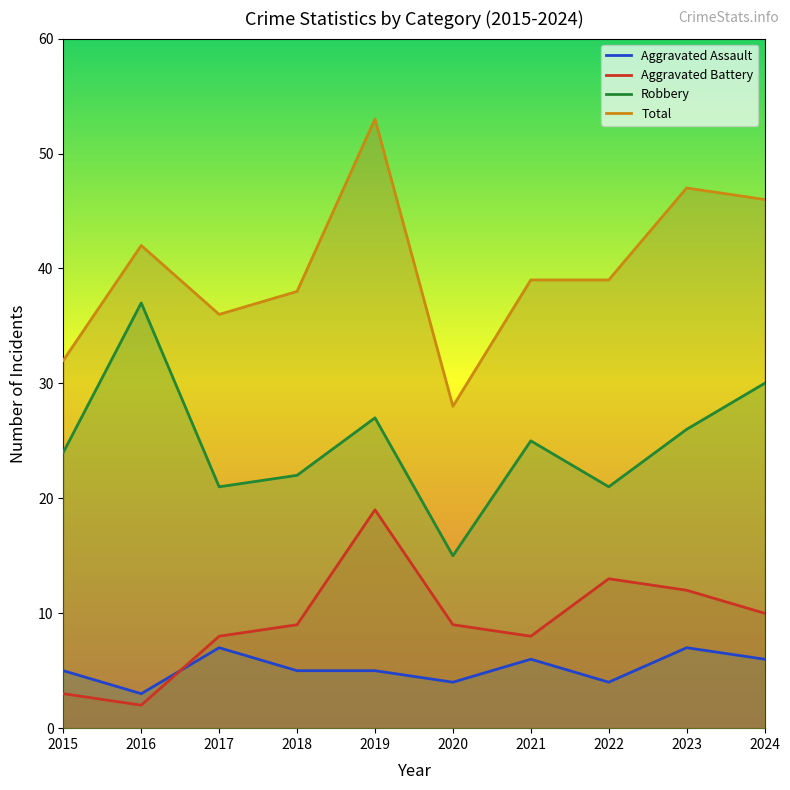

Reading right to left, what are all the values shown in this chart?

Aggravated Assault: 6	7	4	6	4	5	5	7	3	5
Aggravated Battery: 10	12	13	8	9	19	9	8	2	3
Robbery: 30	26	21	25	15	27	22	21	37	24
Total: 46	47	39	39	28	53	38	36	42	32